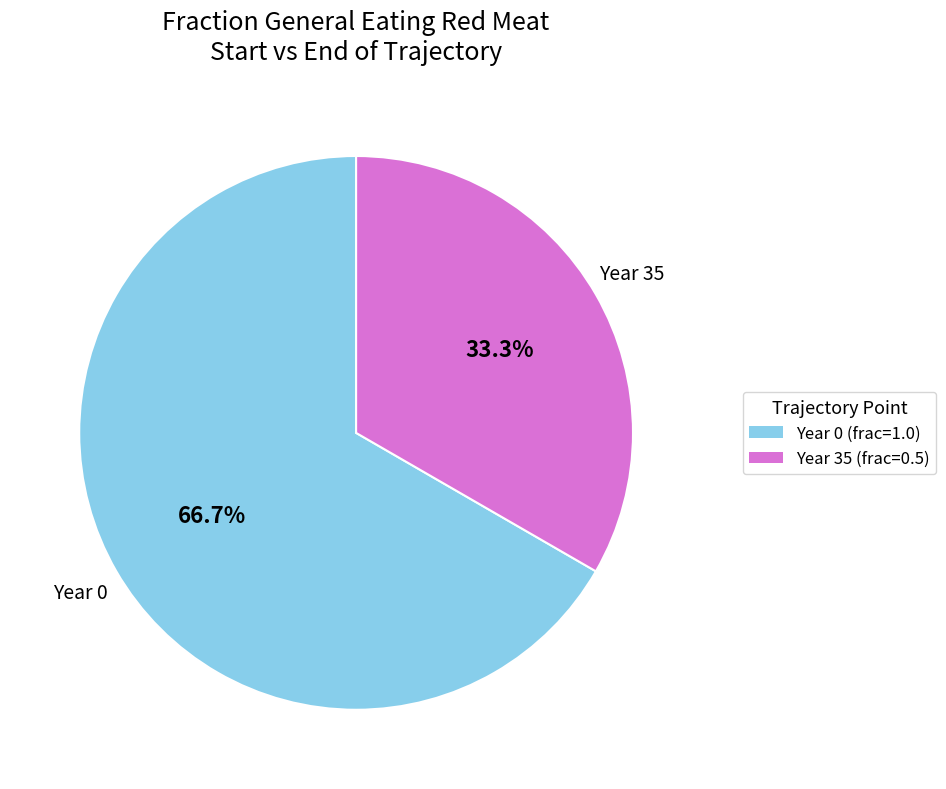

Does any single category account for the majority?

Yes